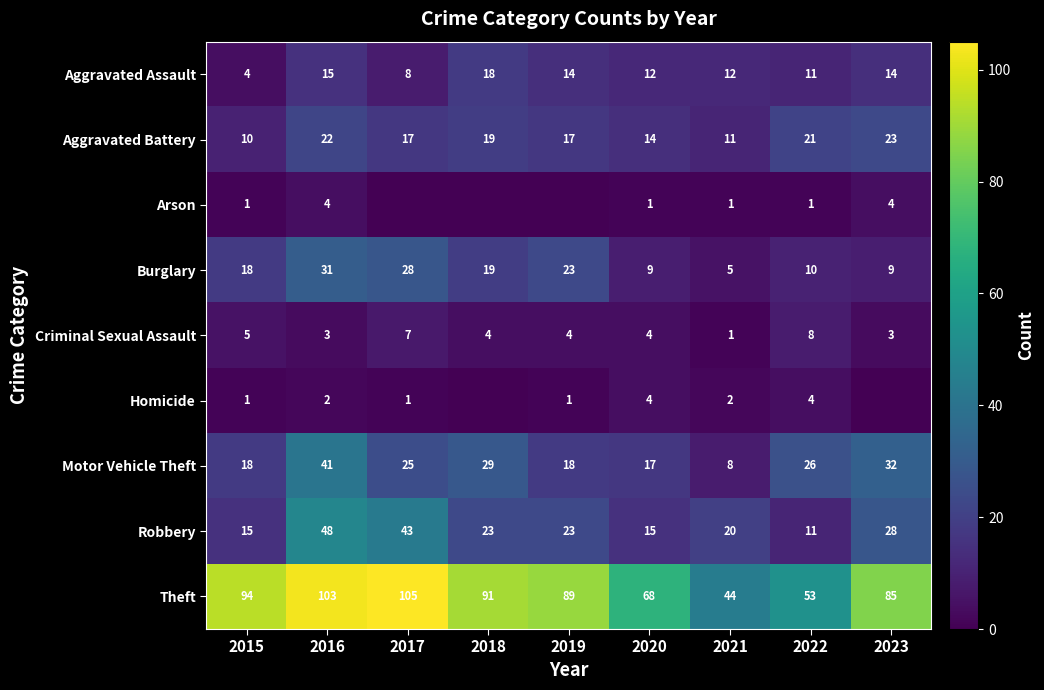

How many distinct data groups are displayed?

9